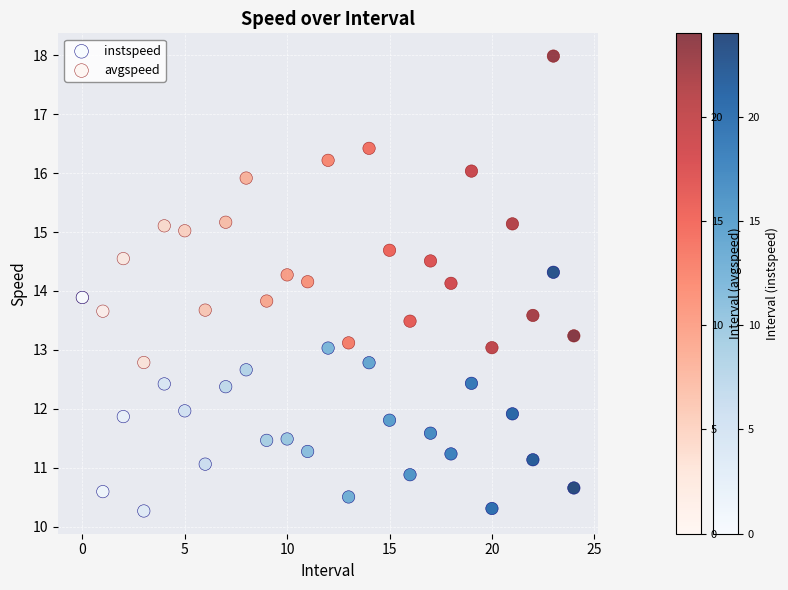

Which series reaches the minimum Y coordinate?

instspeed